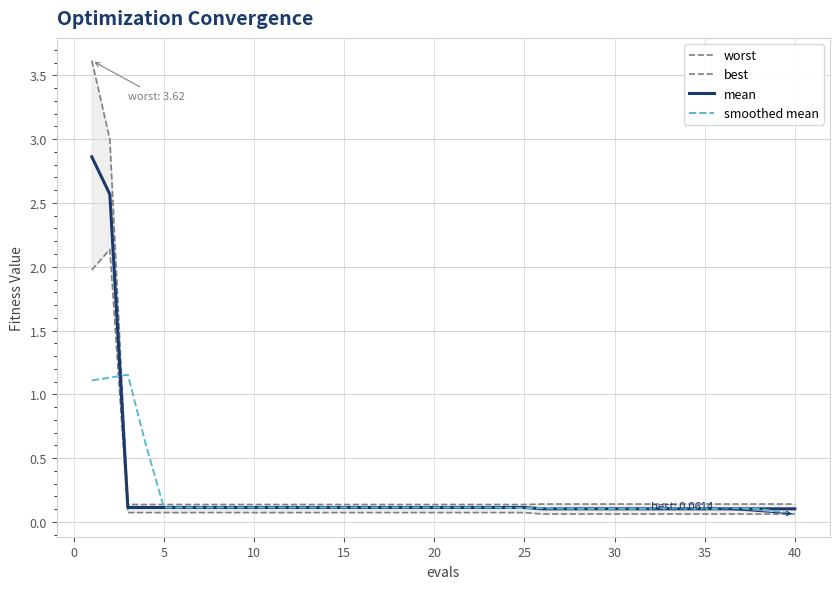

What is the sum of all best values?

6.7